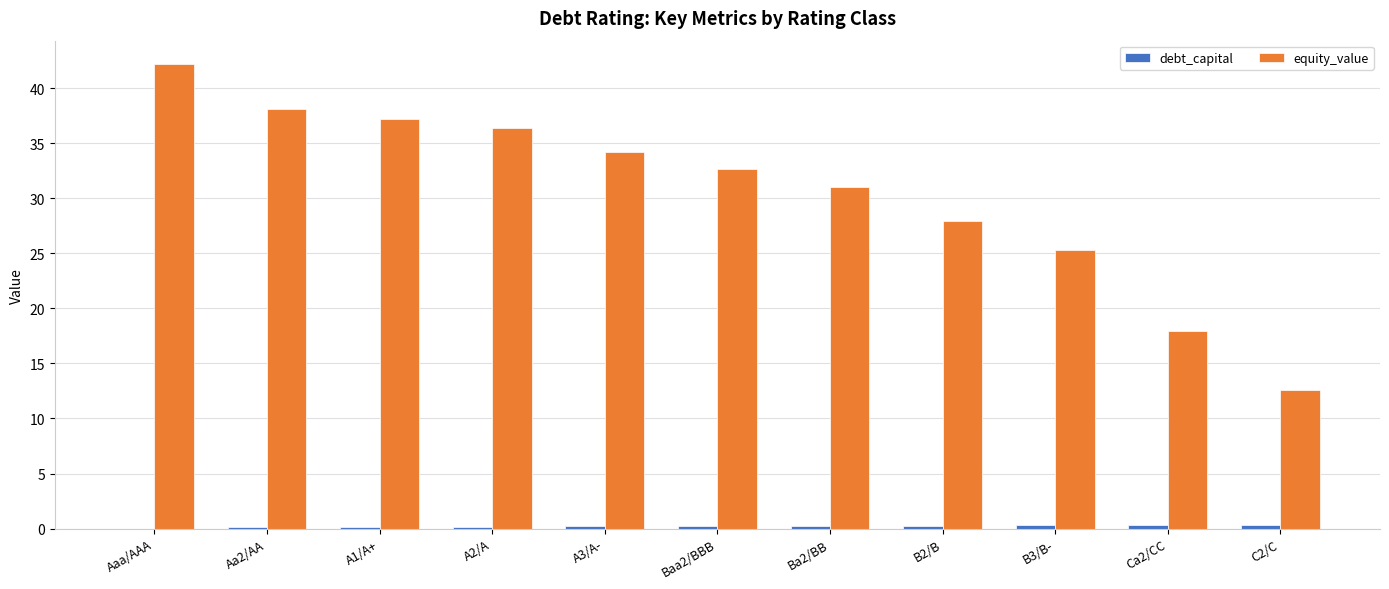

At which category is the sum across all series the highest?

Aaa/AAA